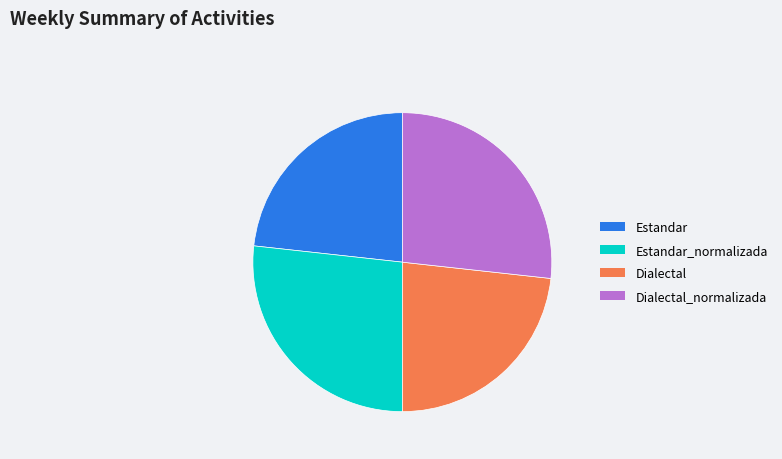

Does Estandar_normalizada represent more than half of the total?

No